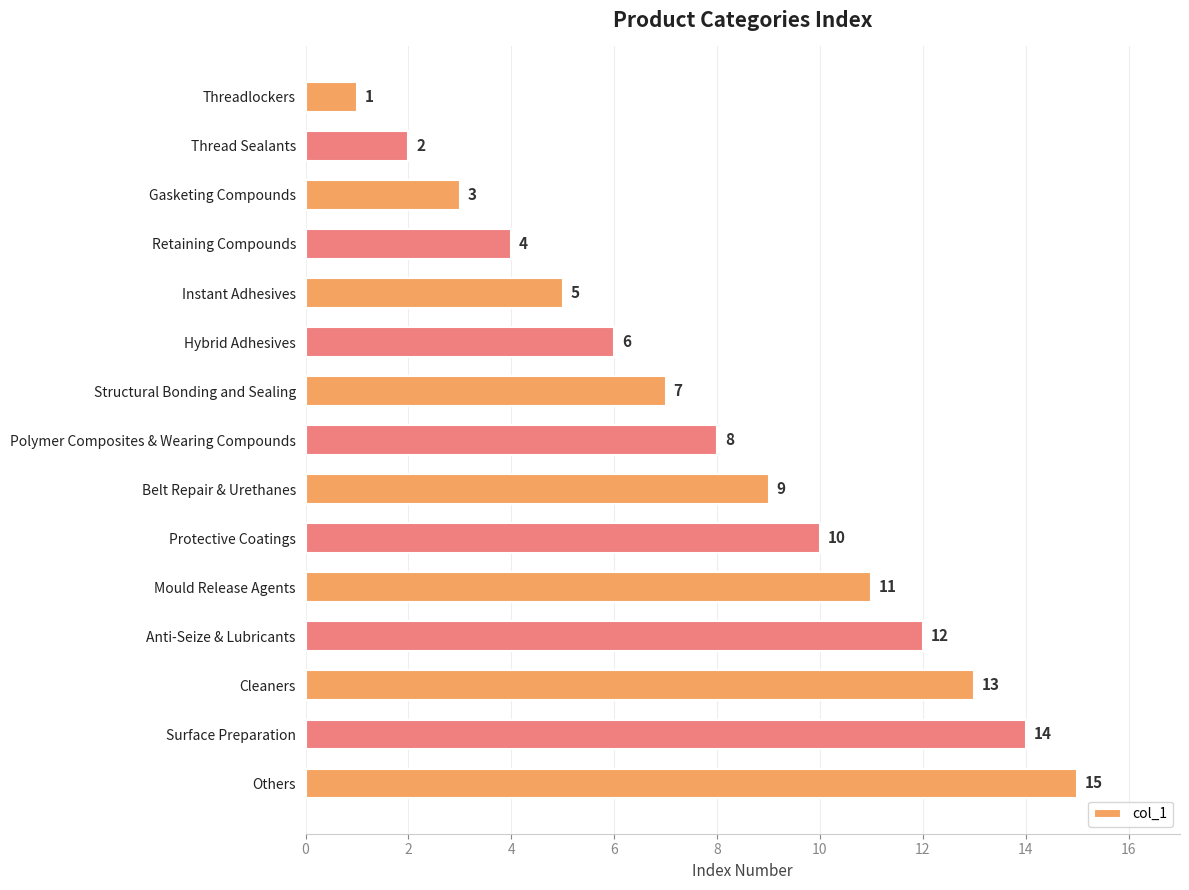

At which category does the chart reach its peak across all series?

Others